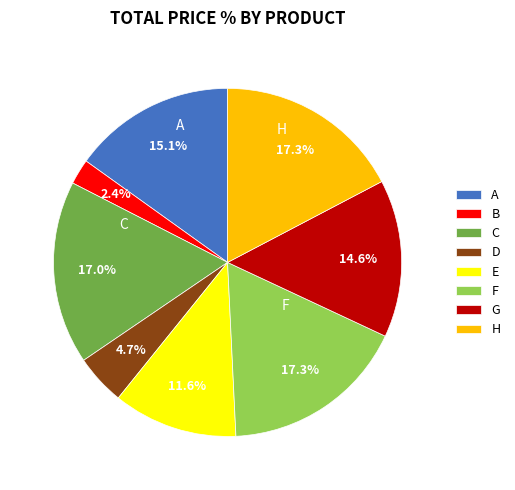

Is there a majority slice in this chart?

No